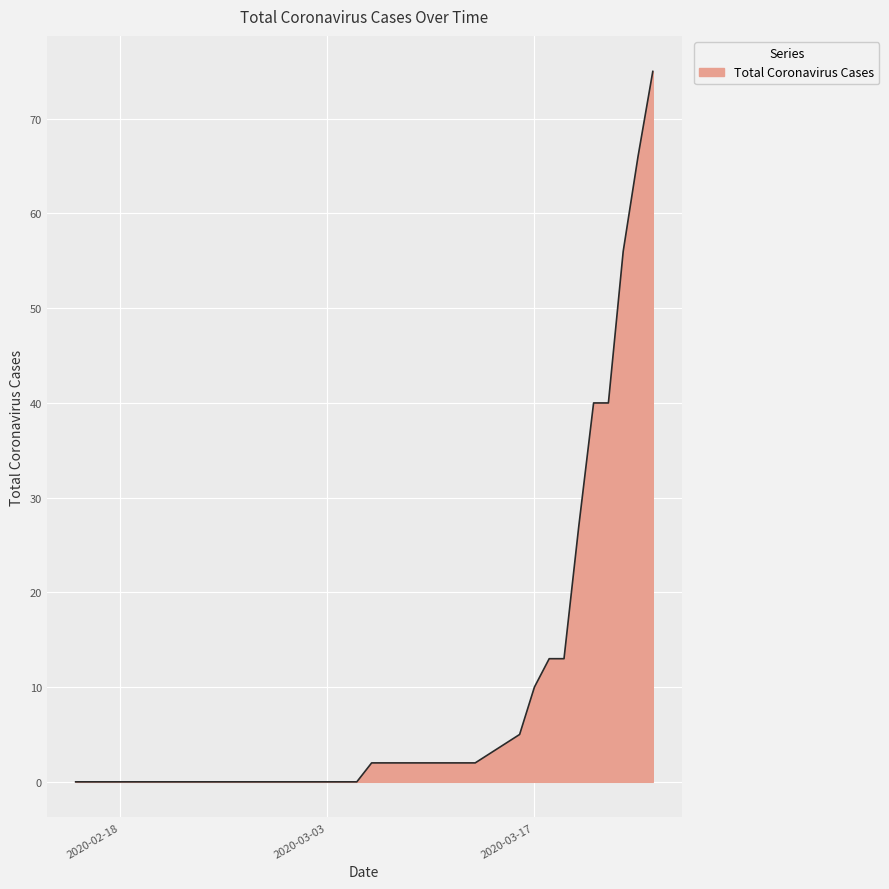

What is the difference between the maximum and minimum values?

75